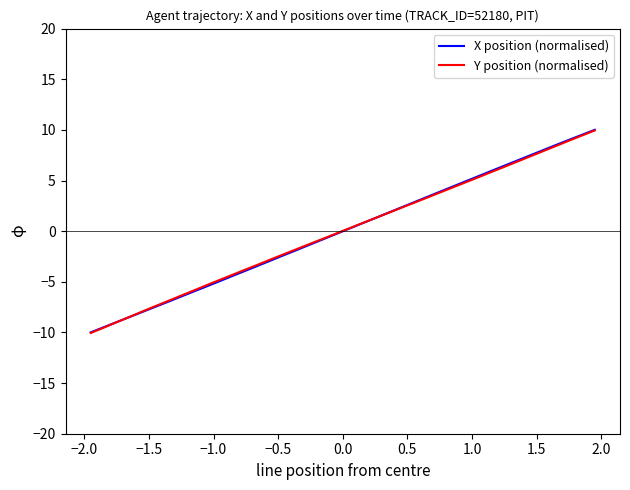

What is the minimum value for X position (normalised)?

-10.0